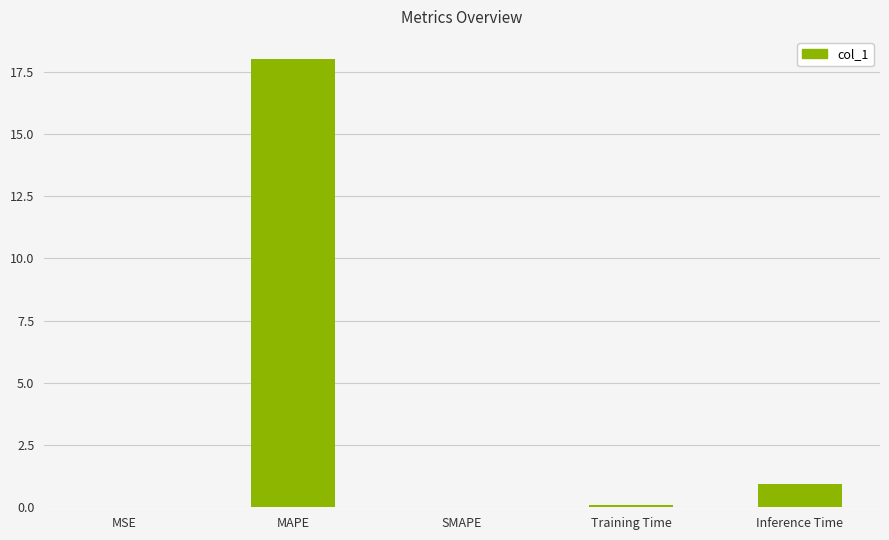

Read the value at Inference Time.

0.9